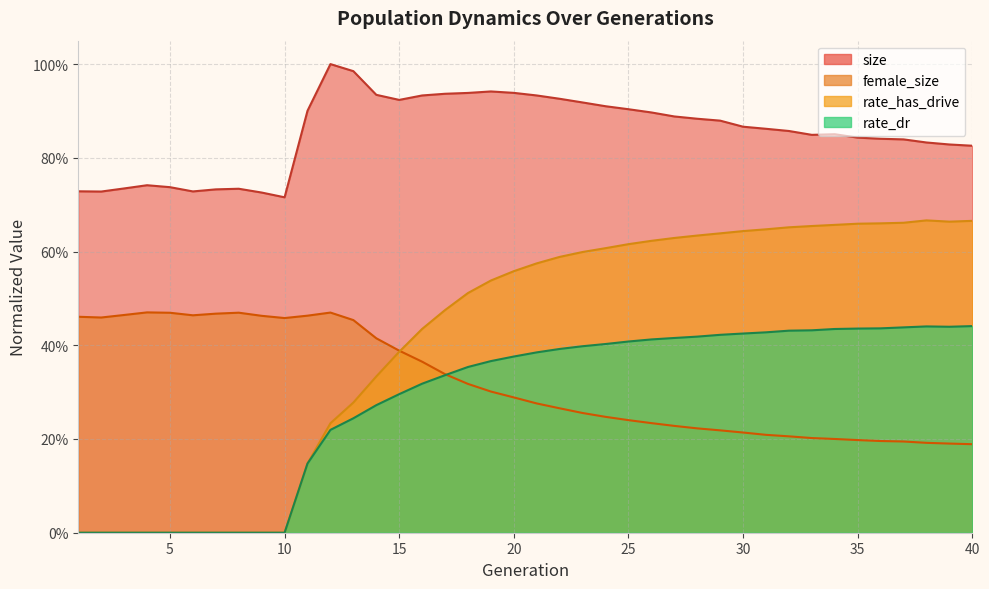

Reading left to right, what are all the values shown in this chart?

size: 1=0.7	2=0.7	3=0.7	4=0.7	5=0.7	6=0.7	7=0.7	8=0.7	9=0.7	10=0.7	11=0.9	12=1.0	13=1.0	14=0.9	15=0.9	16=0.9	17=0.9	18=0.9	19=0.9	20=0.9	21=0.9	22=0.9	23=0.9	24=0.9	25=0.9	26=0.9	27=0.9	28=0.9	29=0.9	30=0.9	31=0.9	32=0.9	33=0.8	34=0.9	35=0.8	36=0.8	37=0.8	38=0.8	39=0.8	40=0.8
female_size: 1=0.5	2=0.5	3=0.5	4=0.5	5=0.5	6=0.5	7=0.5	8=0.5	9=0.5	10=0.5	11=0.5	12=0.5	13=0.5	14=0.4	15=0.4	16=0.4	17=0.3	18=0.3	19=0.3	20=0.3	21=0.3	22=0.3	23=0.3	24=0.2	25=0.2	26=0.2	27=0.2	28=0.2	29=0.2	30=0.2	31=0.2	32=0.2	33=0.2	34=0.2	35=0.2	36=0.2	37=0.2	38=0.2	39=0.2	40=0.2
rate_dr: 1=0.0	2=0.0	3=0.0	4=0.0	5=0.0	6=0.0	7=0.0	8=0.0	9=0.0	10=0.0	11=0.1	12=0.2	13=0.2	14=0.3	15=0.3	16=0.3	17=0.3	18=0.4	19=0.4	20=0.4	21=0.4	22=0.4	23=0.4	24=0.4	25=0.4	26=0.4	27=0.4	28=0.4	29=0.4	30=0.4	31=0.4	32=0.4	33=0.4	34=0.4	35=0.4	36=0.4	37=0.4	38=0.4	39=0.4	40=0.4
rate_has_drive: 1=0.0	2=0.0	3=0.0	4=0.0	5=0.0	6=0.0	7=0.0	8=0.0	9=0.0	10=0.0	11=0.1	12=0.2	13=0.3	14=0.3	15=0.4	16=0.4	17=0.5	18=0.5	19=0.5	20=0.6	21=0.6	22=0.6	23=0.6	24=0.6	25=0.6	26=0.6	27=0.6	28=0.6	29=0.6	30=0.6	31=0.6	32=0.7	33=0.7	34=0.7	35=0.7	36=0.7	37=0.7	38=0.7	39=0.7	40=0.7